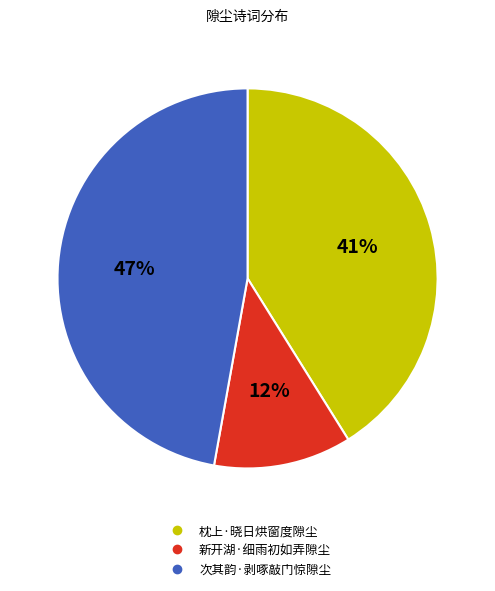

Does 新开湖·细雨初如弄隙尘 account for over 50% of the chart?

No